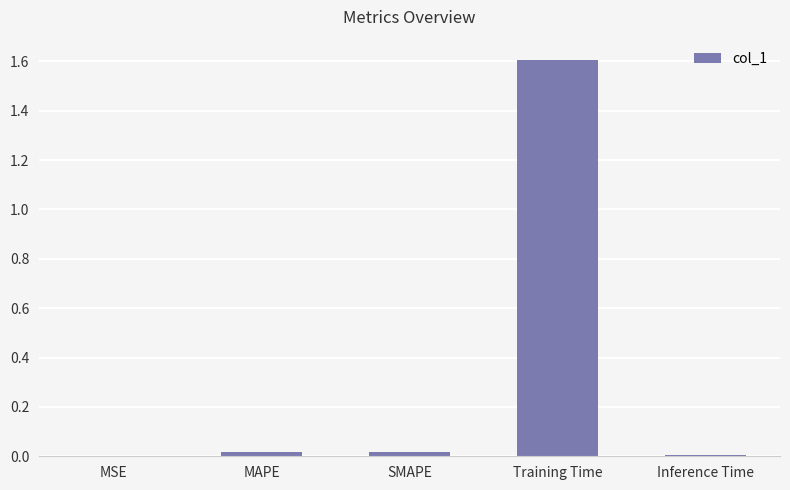

What value does the data have at Training Time?

1.6